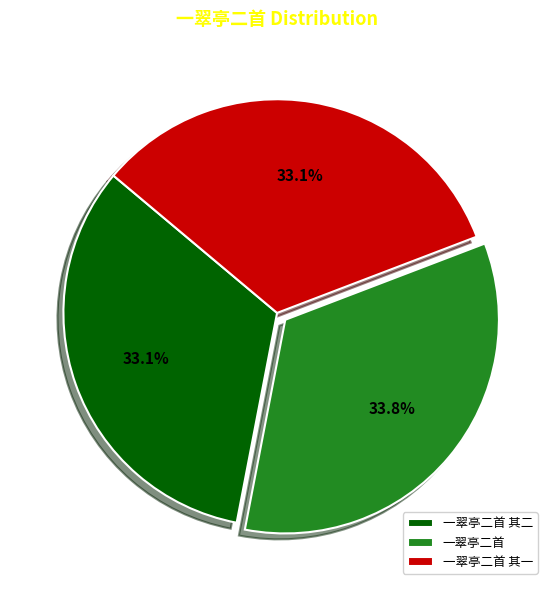

True or false: 一翠亭二首 accounts for 34% of the total.

True